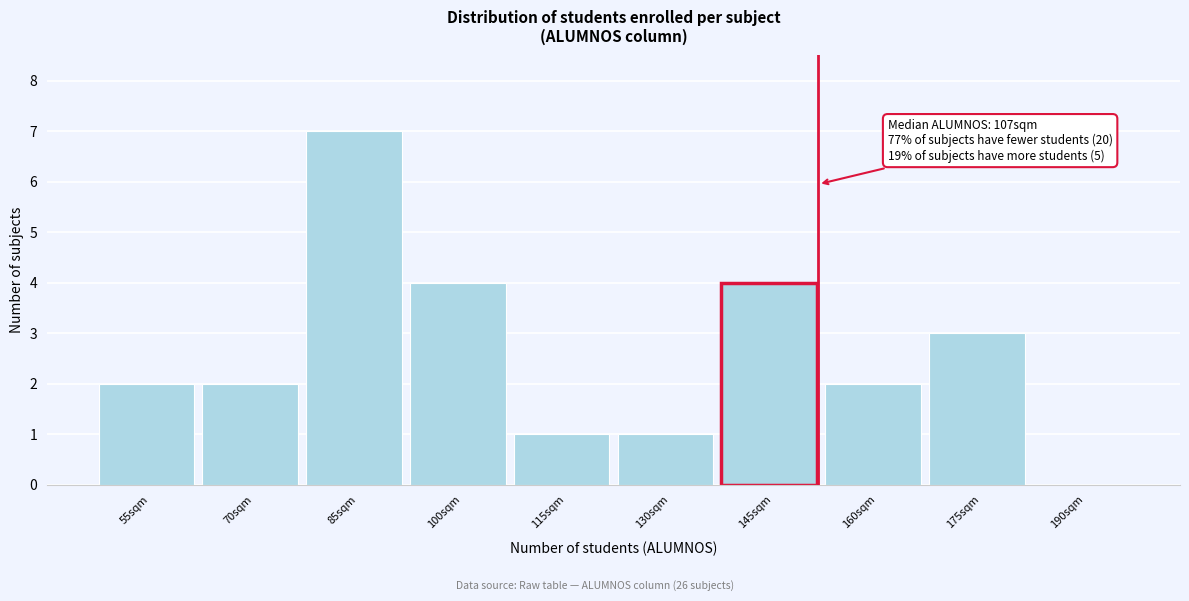

Reading left to right, list all the values displayed in this chart.

55sqm=2	70sqm=2	85sqm=7	100sqm=4	115sqm=1	130sqm=1	145sqm=4	160sqm=2	175sqm=3	190sqm=0